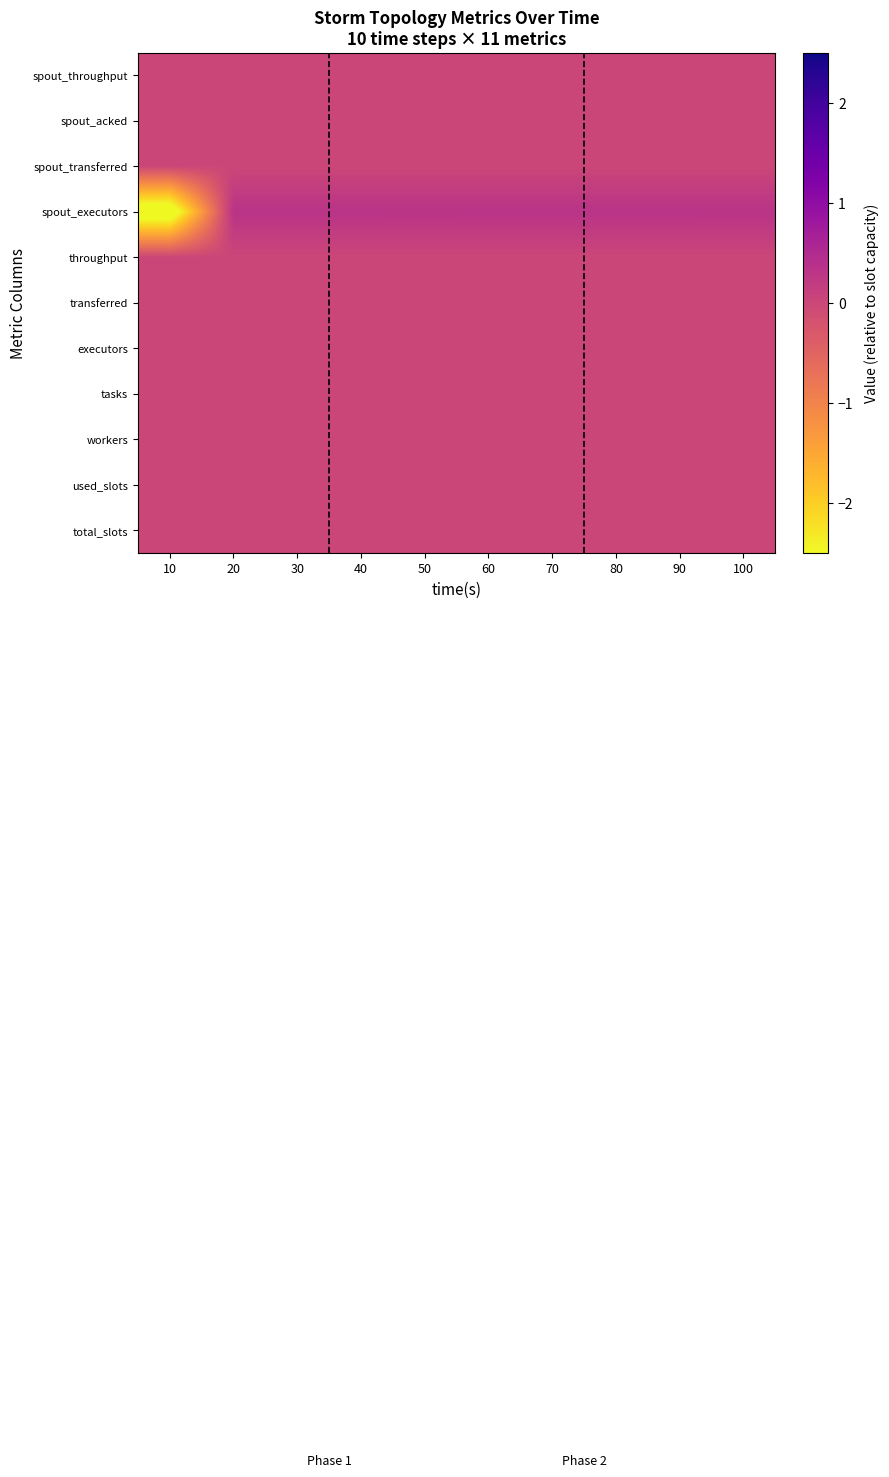

Reading right to left, transcribe all the data shown in this chart.

total_slots: 100=0.0	90=0.0	80=0.0	70=0.0	60=0.0	50=0.0	40=0.0	30=0.0	20=0.0	10=0.0
used_slots: 100=0.0	90=0.0	80=0.0	70=0.0	60=0.0	50=0.0	40=0.0	30=0.0	20=0.0	10=0.0
workers: 100=0.0	90=0.0	80=0.0	70=0.0	60=0.0	50=0.0	40=0.0	30=0.0	20=0.0	10=0.0
tasks: 100=0.0	90=0.0	80=0.0	70=0.0	60=0.0	50=0.0	40=0.0	30=0.0	20=0.0	10=0.0
executors: 100=0.0	90=0.0	80=0.0	70=0.0	60=0.0	50=0.0	40=0.0	30=0.0	20=0.0	10=0.0
transferred: 100=0.0	90=0.0	80=0.0	70=0.0	60=0.0	50=0.0	40=0.0	30=0.0	20=0.0	10=0.0
throughput: 100=0.0	90=0.0	80=0.0	70=0.0	60=0.0	50=0.0	40=0.0	30=0.0	20=0.0	10=0.0
spout_executors: 100=0.3	90=0.3	80=0.3	70=0.3	60=0.3	50=0.3	40=0.3	30=0.3	20=0.3	10=-3.0
spout_transferred: 100=0.0	90=0.0	80=0.0	70=0.0	60=0.0	50=0.0	40=0.0	30=0.0	20=0.0	10=0.0
spout_acked: 100=0.0	90=0.0	80=0.0	70=0.0	60=0.0	50=0.0	40=0.0	30=0.0	20=0.0	10=0.0
spout_throughput: 100=0.0	90=0.0	80=0.0	70=0.0	60=0.0	50=0.0	40=0.0	30=0.0	20=0.0	10=0.0